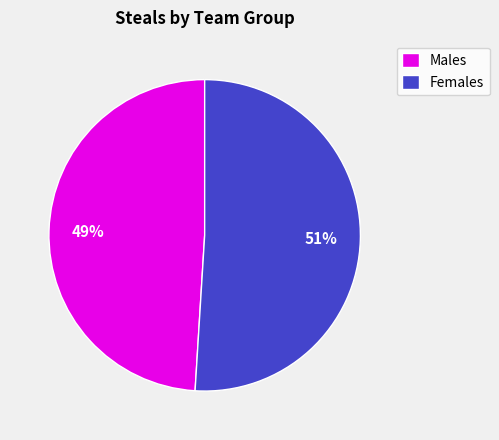

Which category has the smallest portion of the pie?

Males